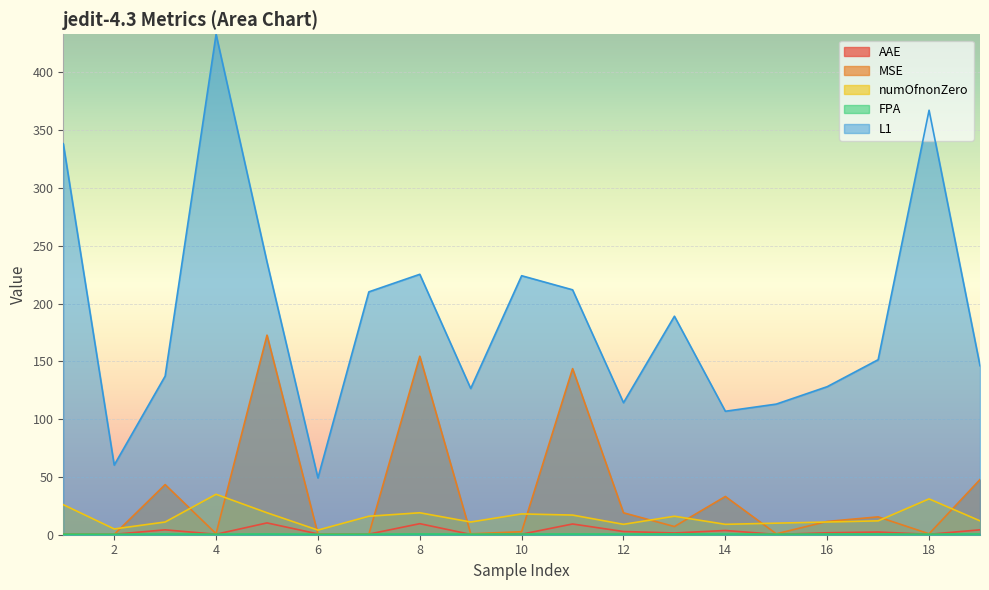

Which series has the largest total across all categories?

L1